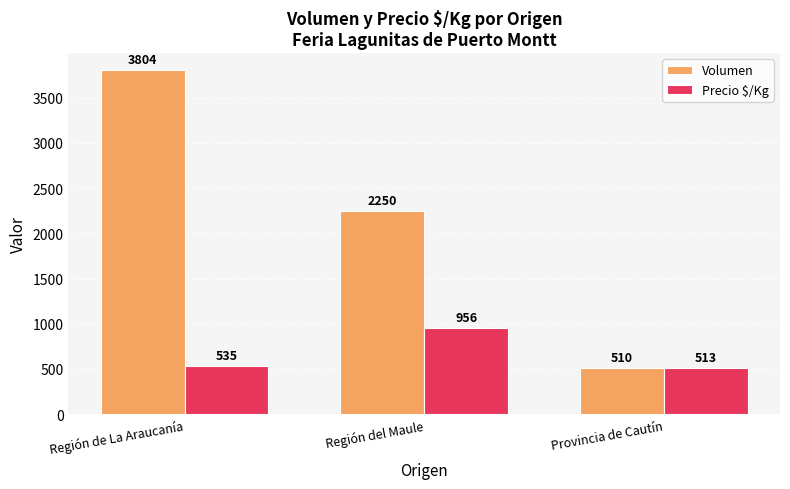

How many bars are there in total?

6